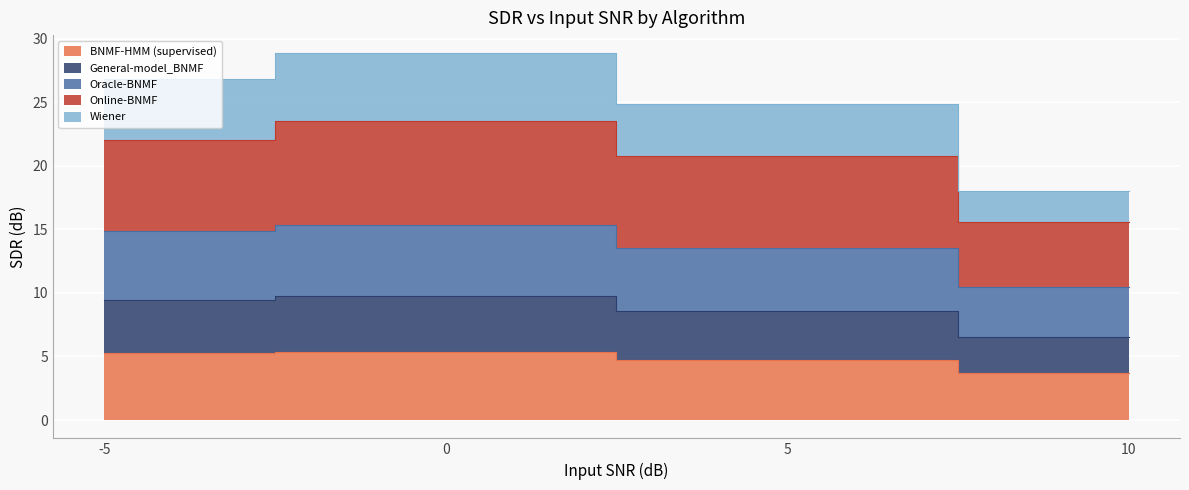

How many BNMF-HMM (supervised) values are between 4 and 5?

1